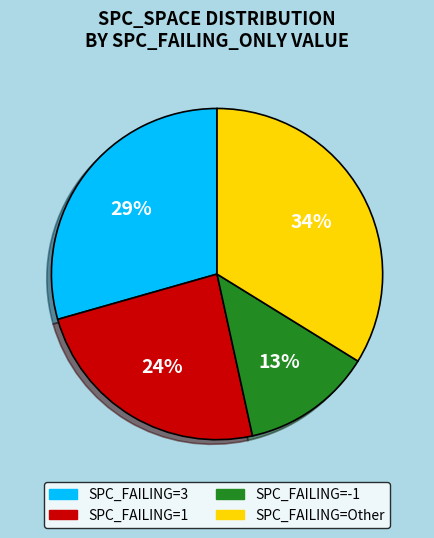

To the nearest percent, what is the average slice percentage?

25%